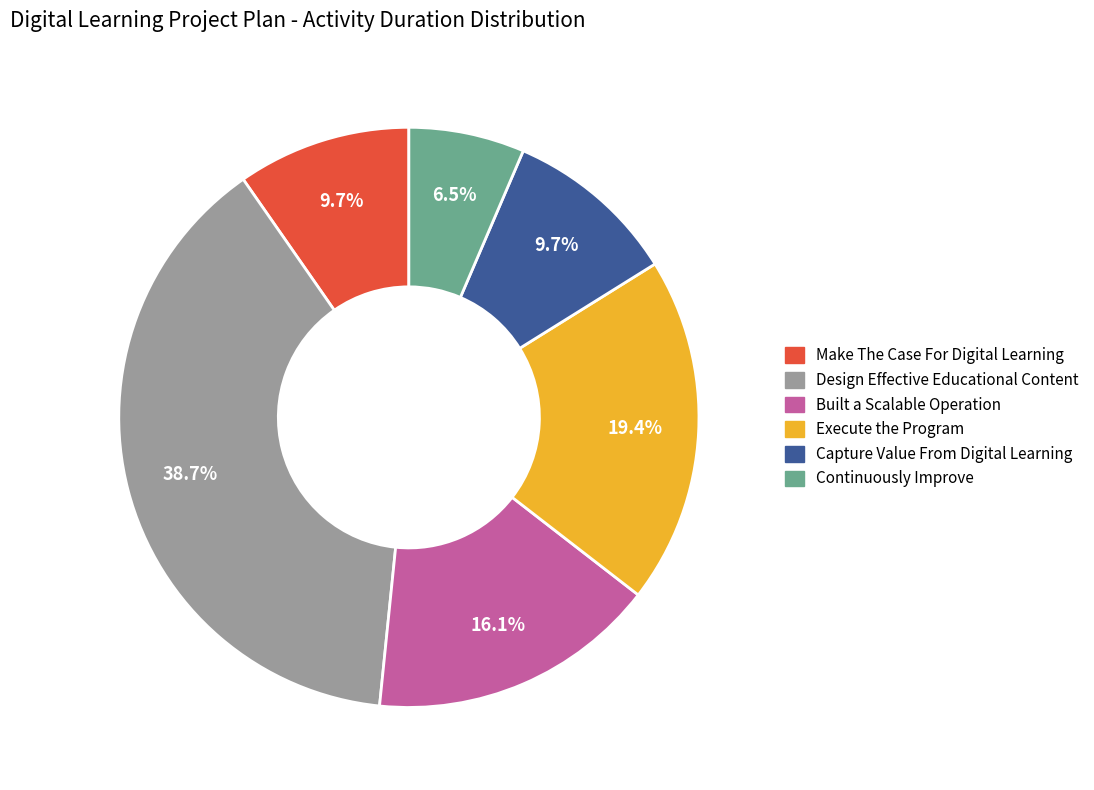

Is Built a Scalable Operation the majority of the pie?

No